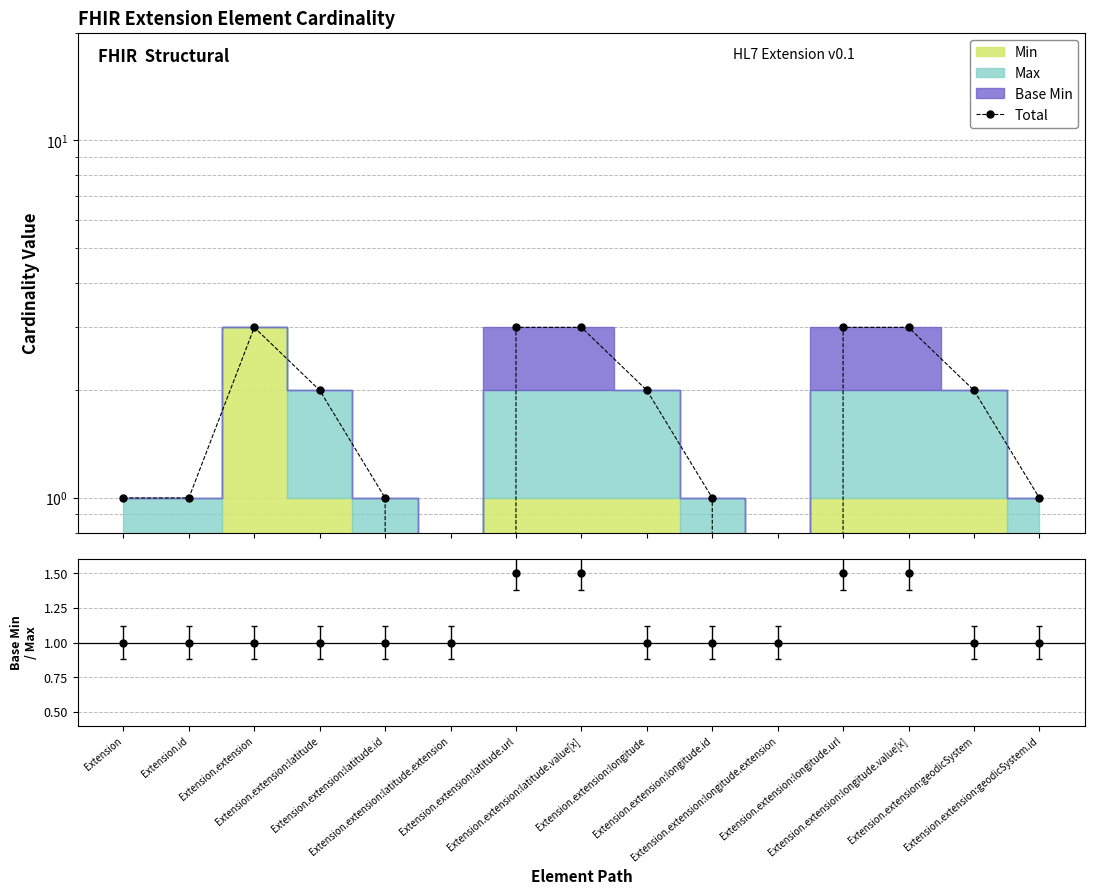

True or false: Base Min / Max has more than 1 points higher than both neighbors.

False